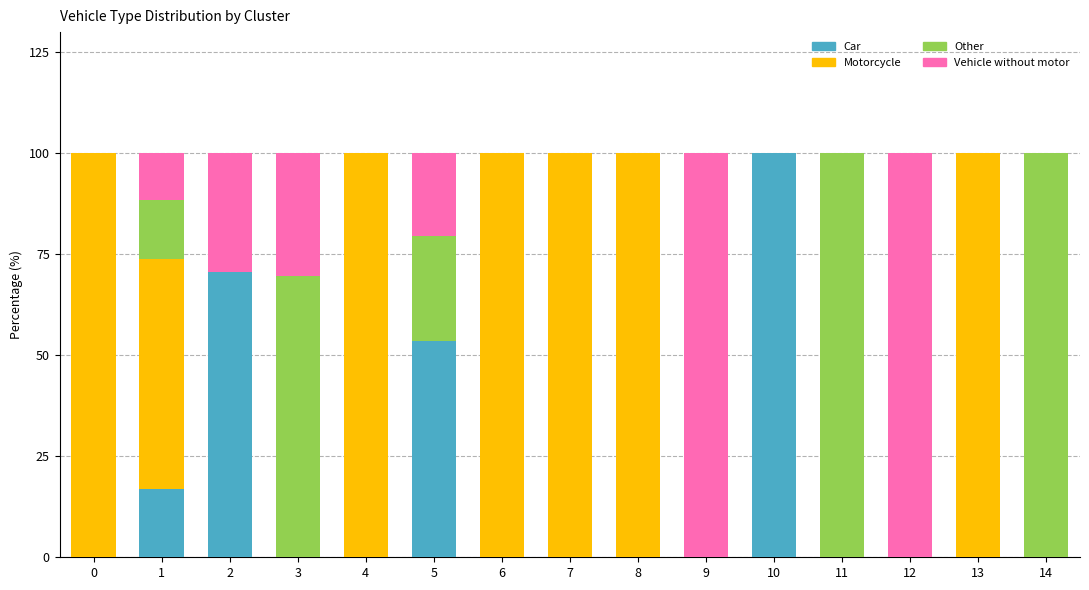

What is the total value across all series at 7?

100.0